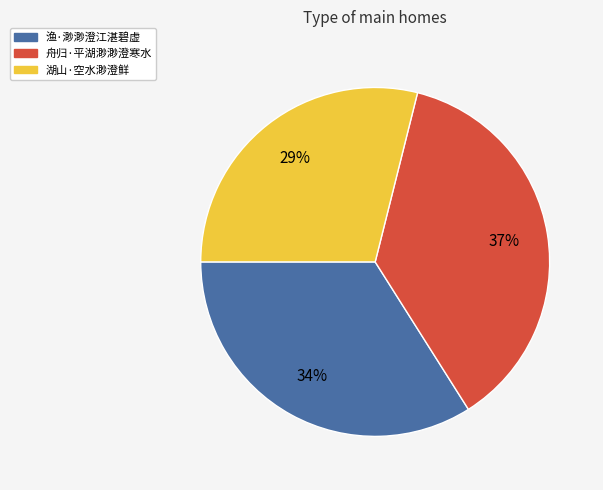

Rank the categories by value from highest to lowest.

舟归·平湖渺渺澄寒水, 渔·渺渺澄江湛碧虚, 湖山·空水渺澄鲜